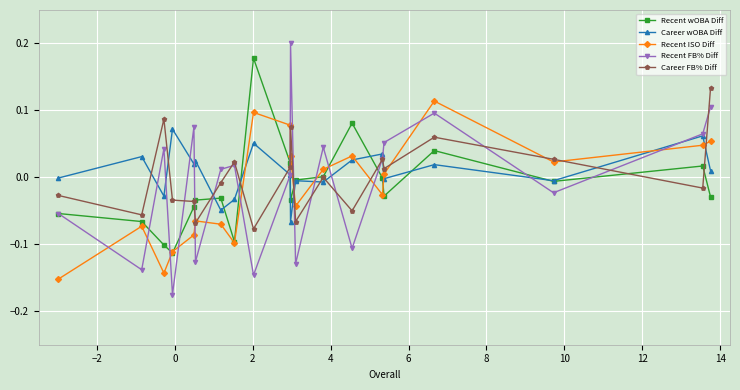

In Career wOBA Diff, how many points are lower than both neighbors (excluding endpoints)?

7